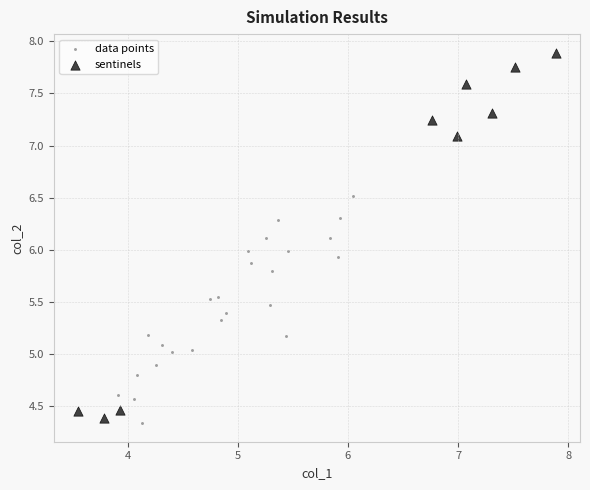

Which series has the largest Y range (max minus min)?

sentinels